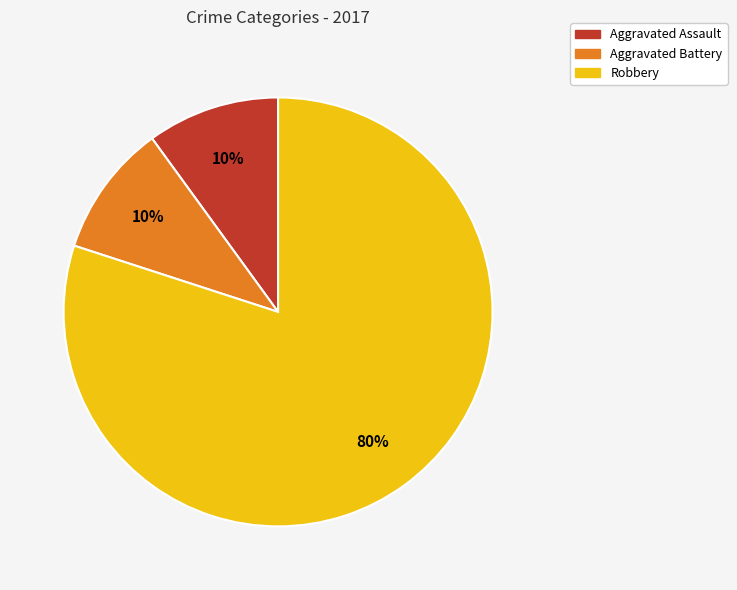

Does Aggravated Assault account for over 50% of the chart?

No